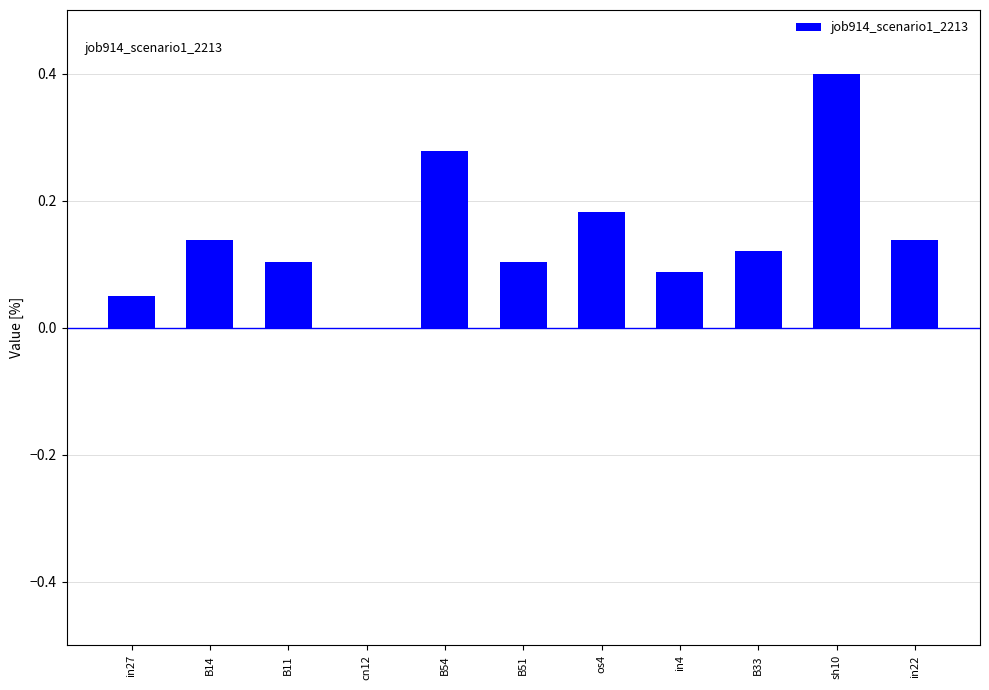

What is the greatest value displayed?

0.4